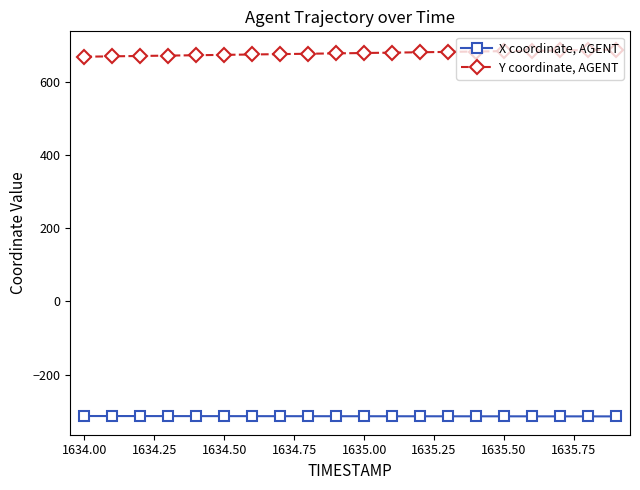

At how many categories does at least one series exceed 507?

20